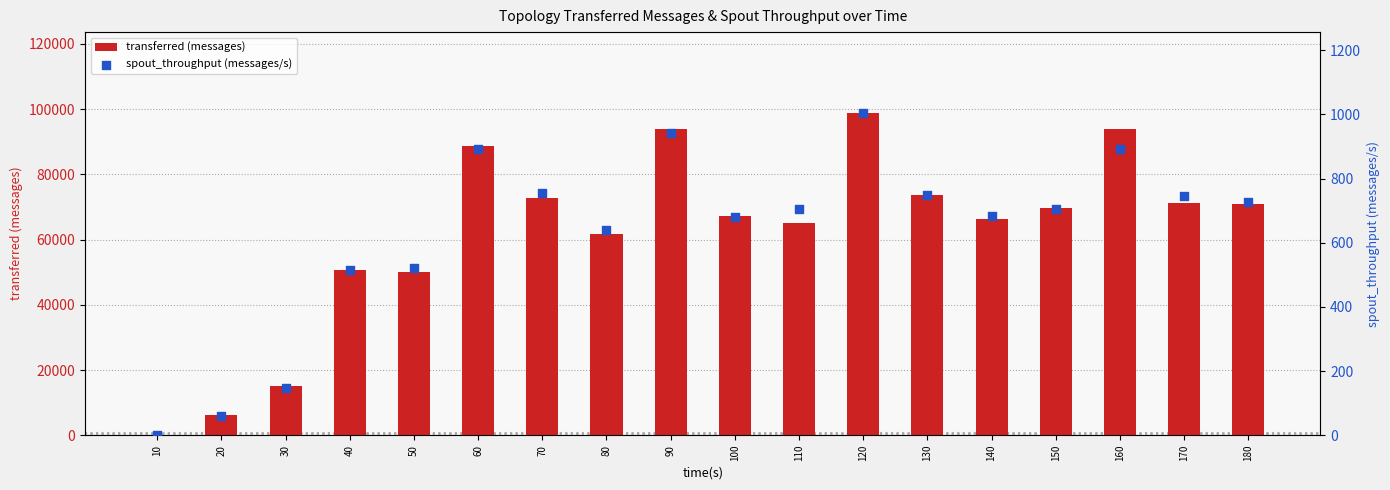

At how many categories does at least one series exceed 75934?

4